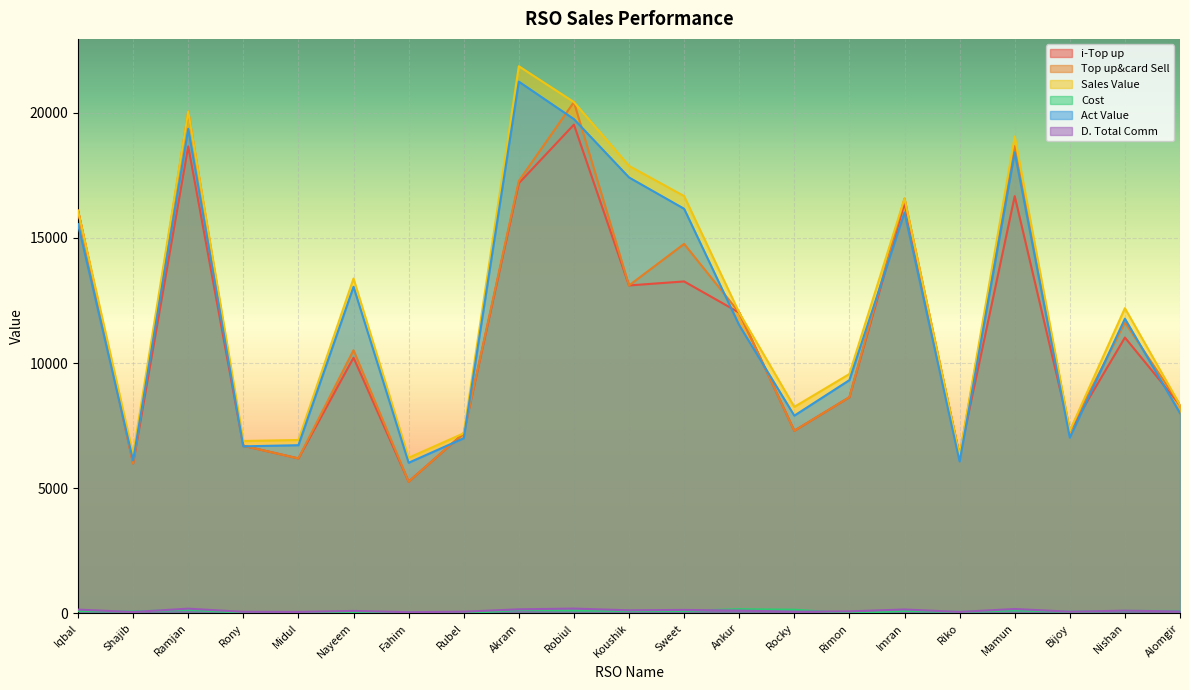

At which label does Sales Value first exceed 12017?

Iqbal